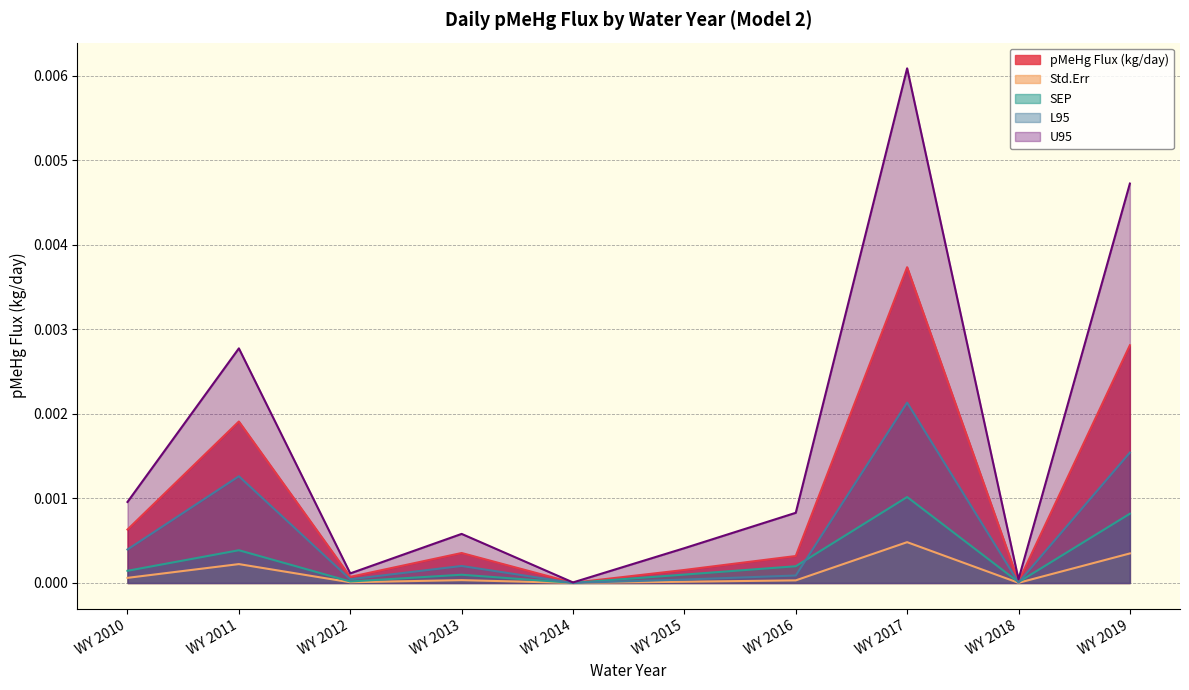

How many data points does each series have?

10